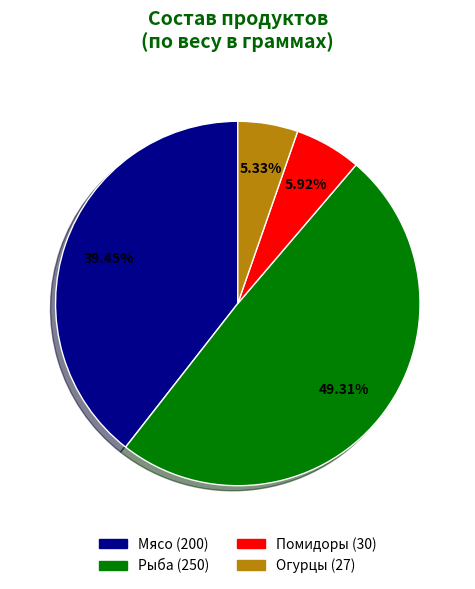

Do Помидоры and Рыба together represent more than half of the pie?

Yes